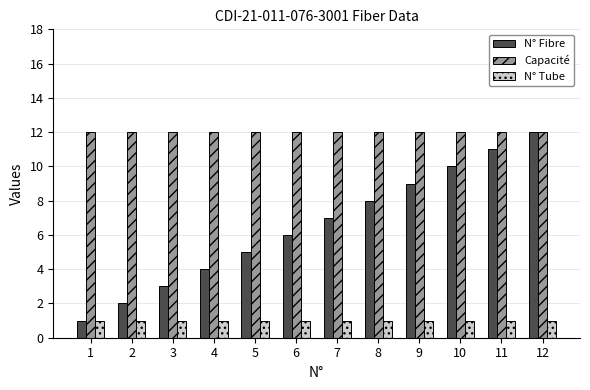

Reading left to right, what are all the values shown in this chart?

N° Fibre: 1	2	3	4	5	6	7	8	9	10	11	12
Capacité: 12	12	12	12	12	12	12	12	12	12	12	12
N° Tube: 1	1	1	1	1	1	1	1	1	1	1	1